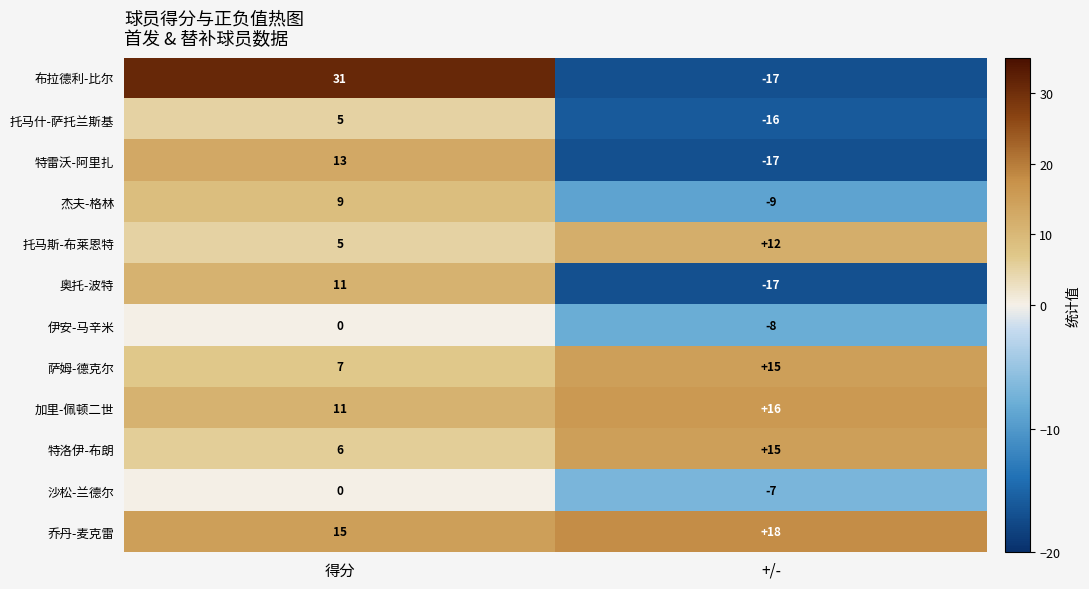

Between 得分 and +/-, which series saw the biggest shift?

布拉德利-比尔